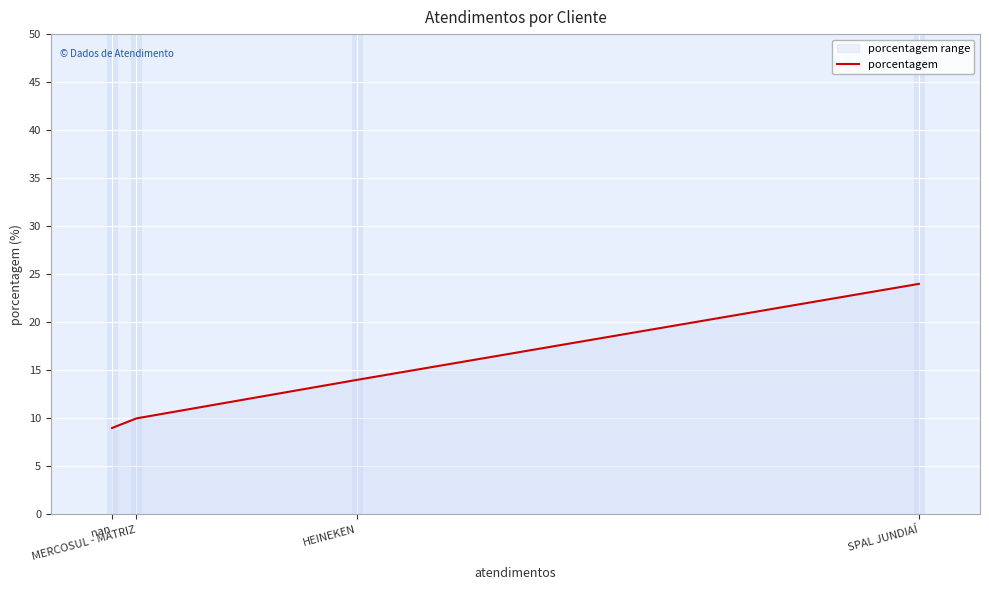

At which label does the data first exceed 14?

SPAL JUNDIAÍ